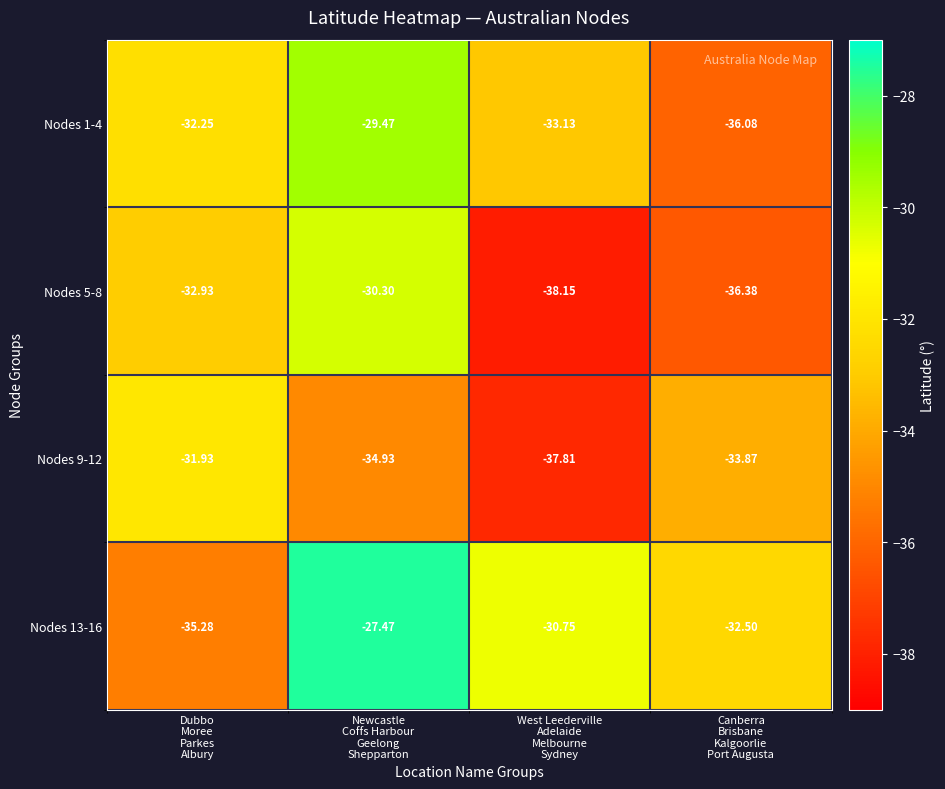

Which series has the largest range (max minus min)?

Nodes 5-8